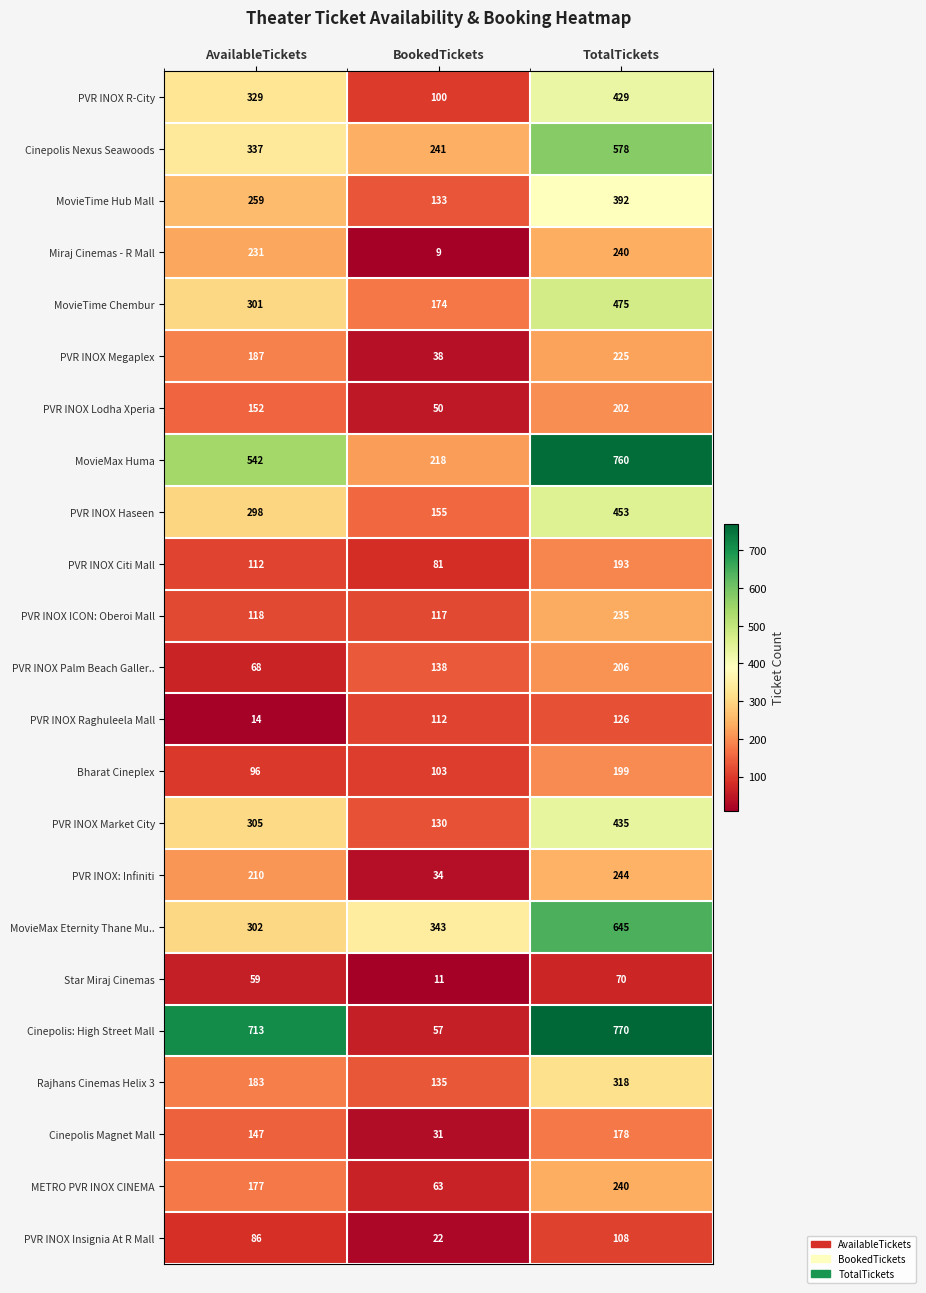

What is the difference between the PVR INOX: Infiniti values at BookedTickets and TotalTickets?

210